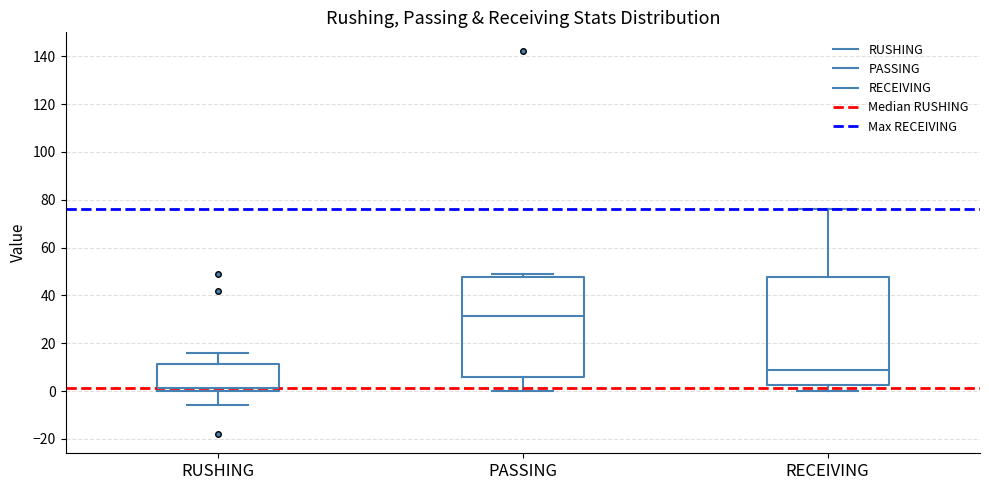

Reading left to right, read every box against the y-axis: the position of its median line, the range the box covers, and the ends of its whiskers. The values are not printed on the chart, so give them approximately, as read against the axis.

RUSHING: median 2, box 0 to 12, whiskers -6 to 16
PASSING: median 32, box 6 to 48, whiskers 0 to 50
RECEIVING: median 10, box 2 to 48, whiskers 0 to 76